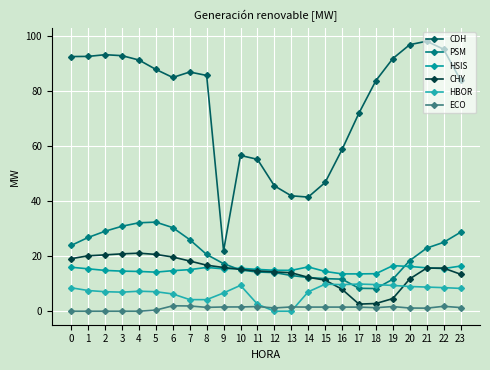

What is the highest value of the ECO series?

2.0